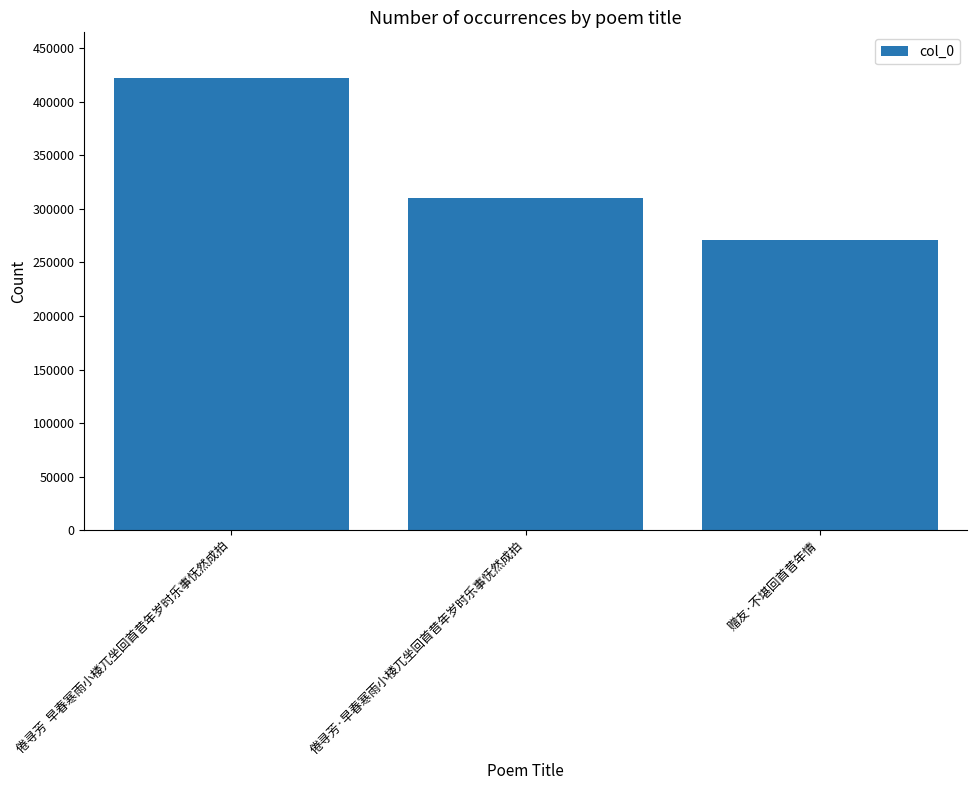

What is the sum of the values at 倦寻芳·早春寒雨小楼兀坐回首昔年岁时乐事怃然成拍 and 倦寻芳  早春寒雨小楼兀坐回首昔年岁时乐事怃然成拍?

732439